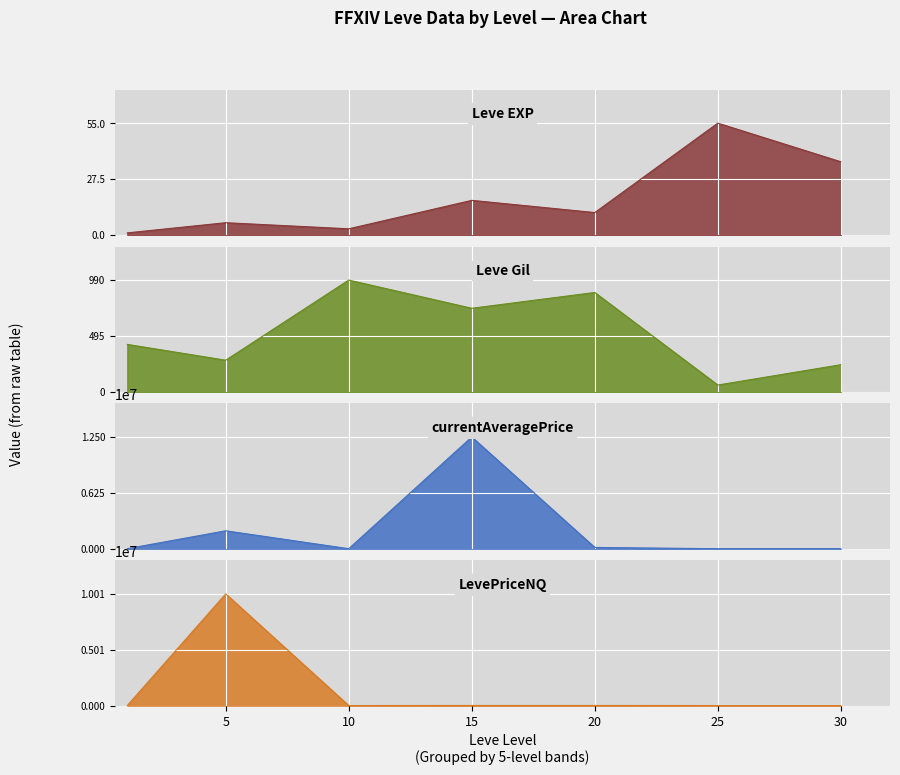

True or false: Leve Gil has more than 1 points higher than both neighbors.

True